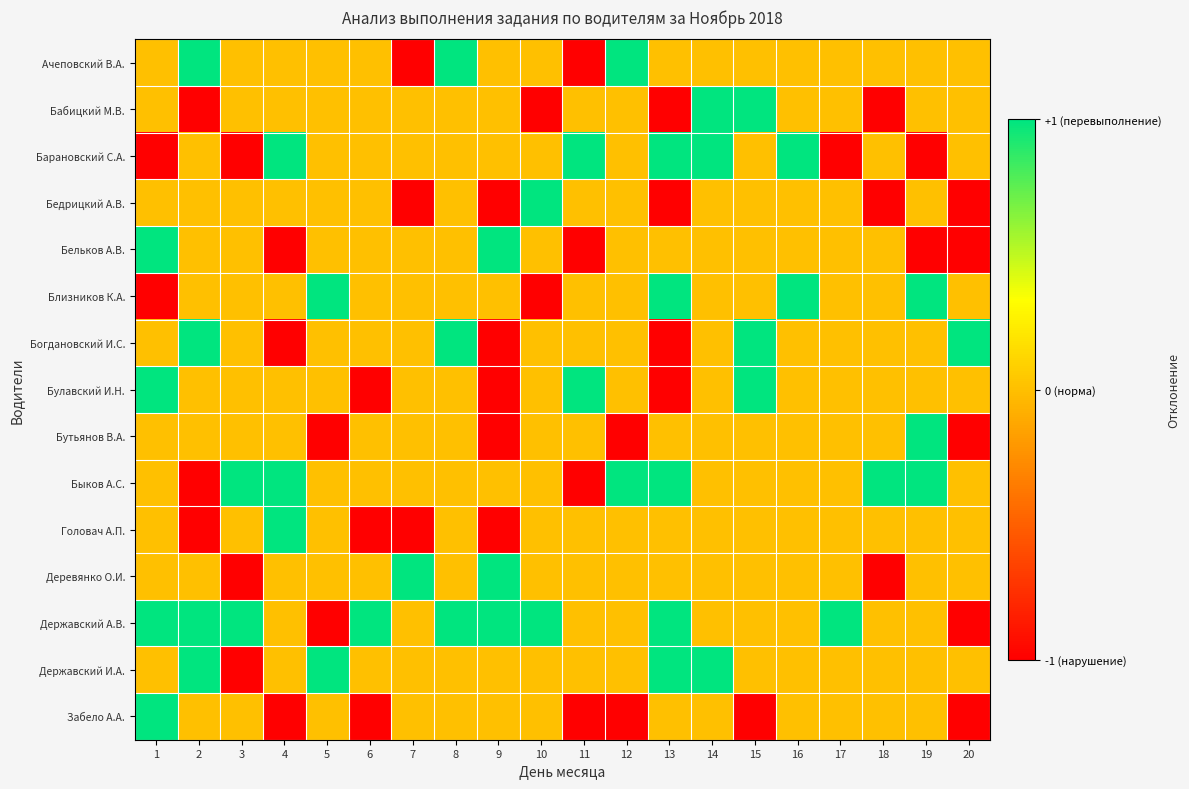

At which category is the sum across all series the highest?

8